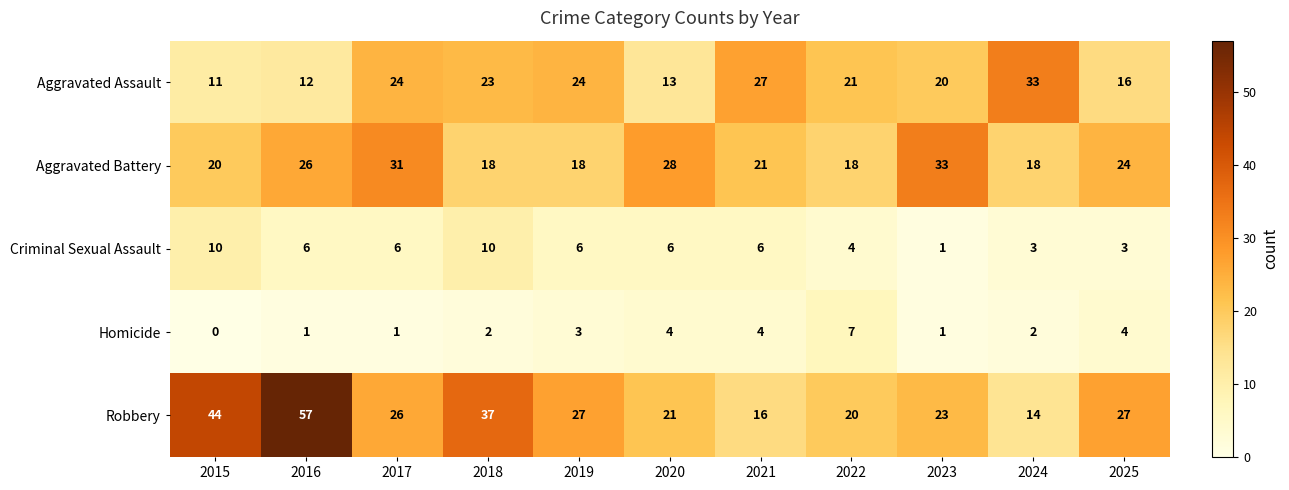

How many data points in Homicide are less than 2?

4